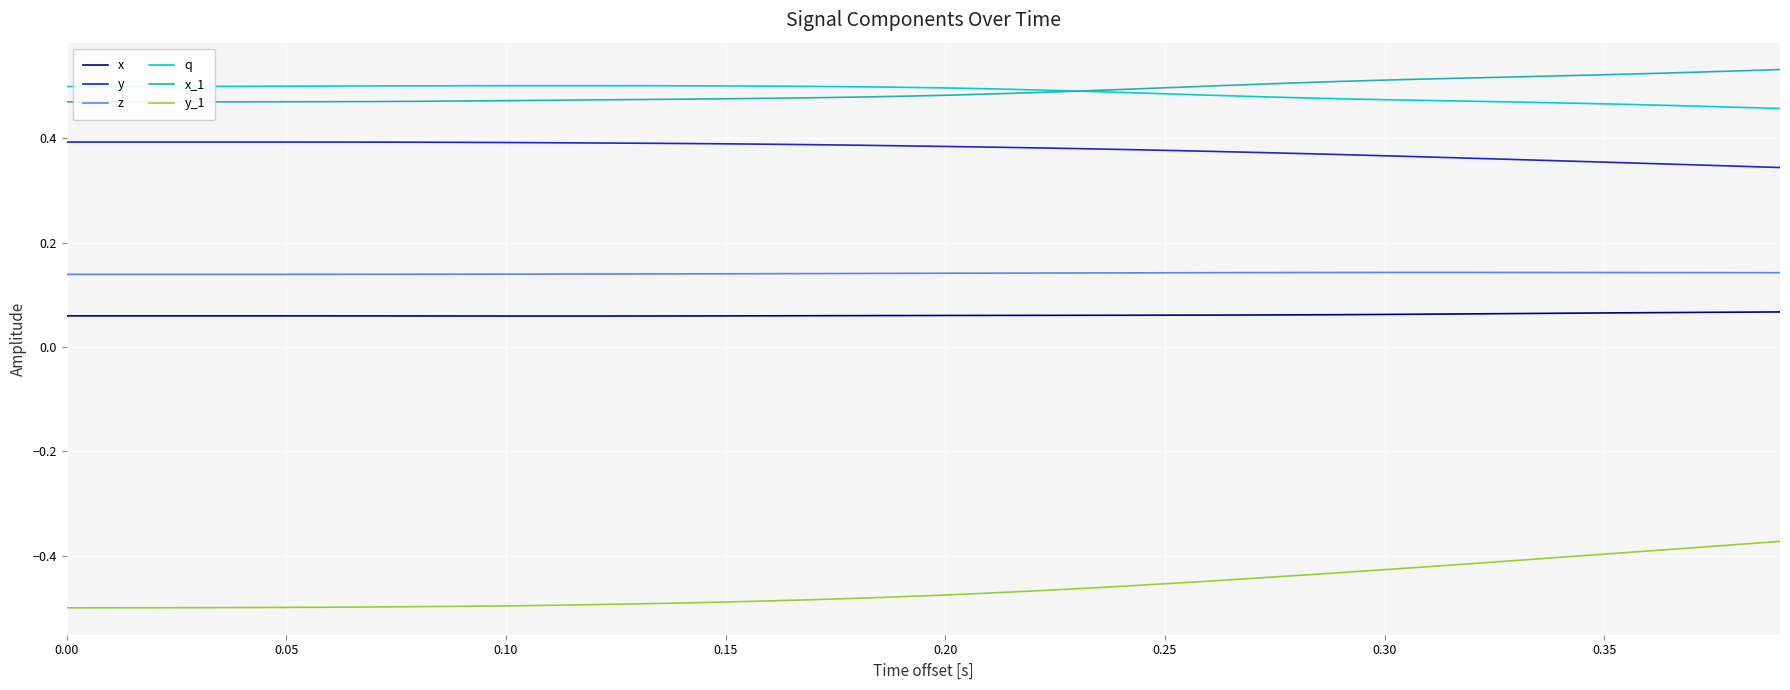

Rank the series by their maximum value, from highest to lowest.

x_1, q, y, z, x, y_1